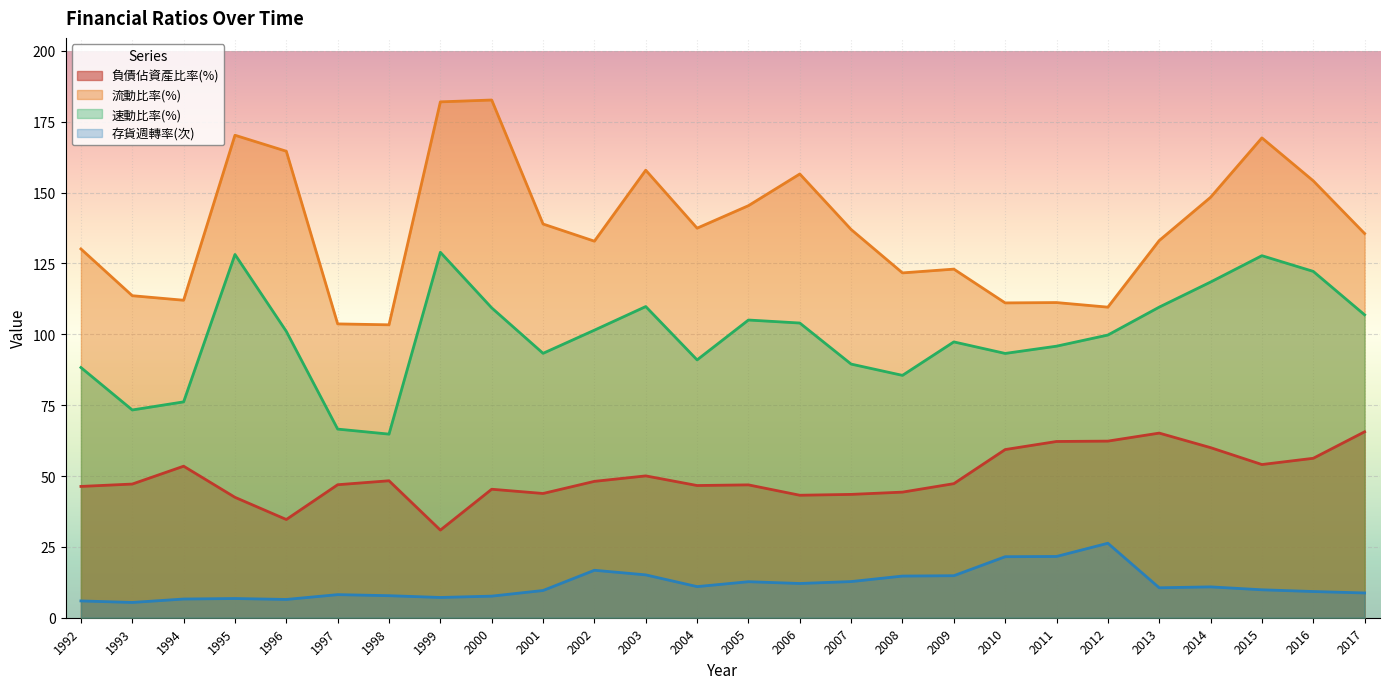

What is the difference between the maximum and minimum values in the 流動比率(%) series?

79.3